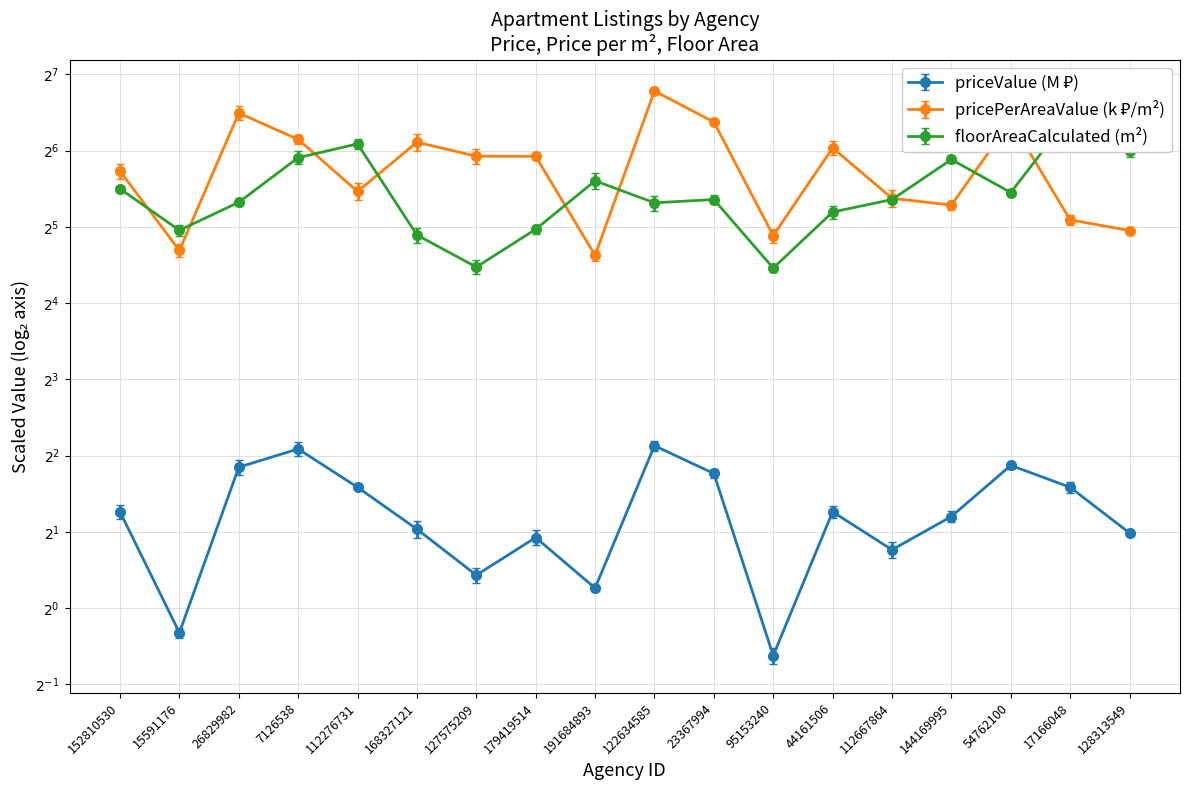

List the series in order of their peak value, lowest first.

priceValue, floorAreaCalculated, pricePerAreaValue